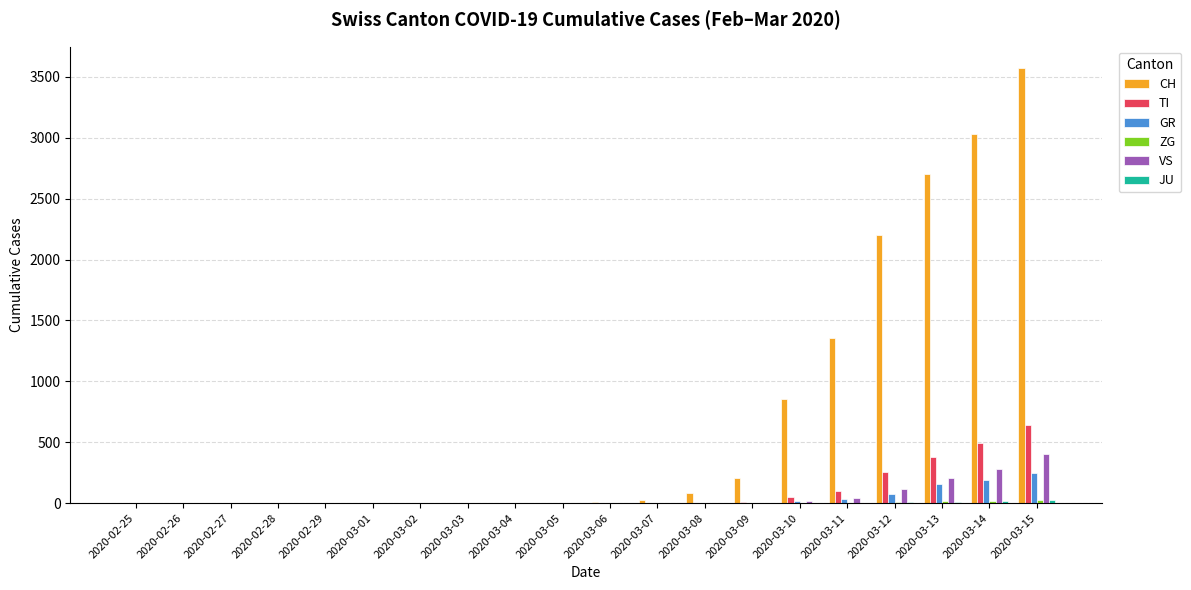

At which category is the sum across all series the highest?

2020-03-15